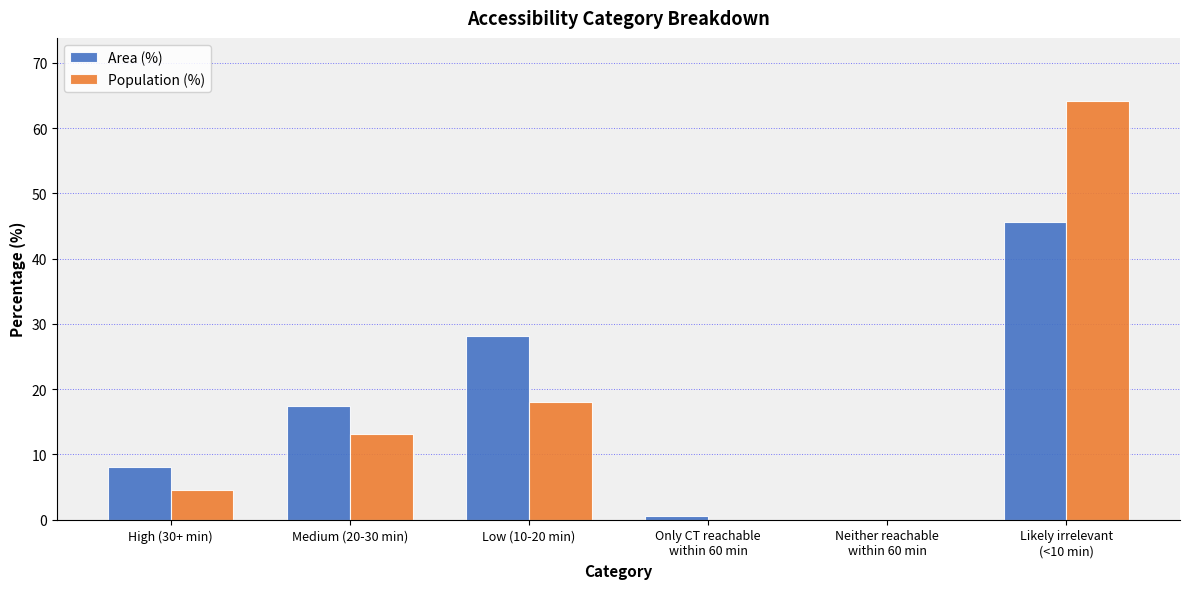

What is the sum of all Population (%) values?

99.9